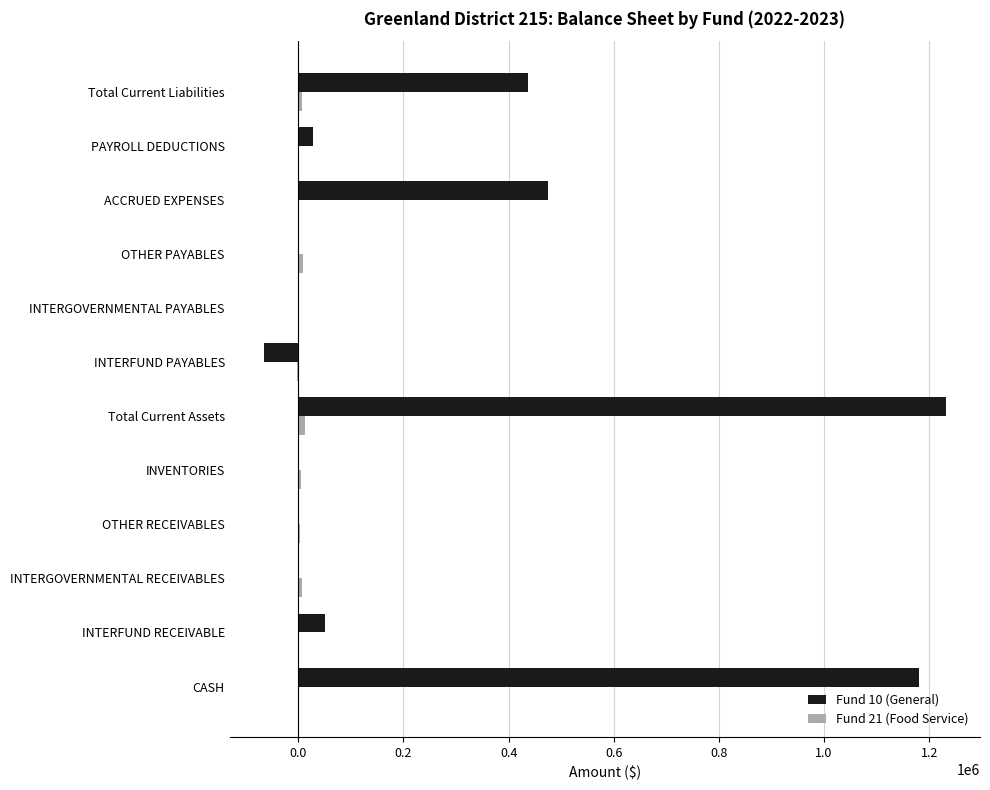

What is the maximum value shown in the chart?

1231762.7